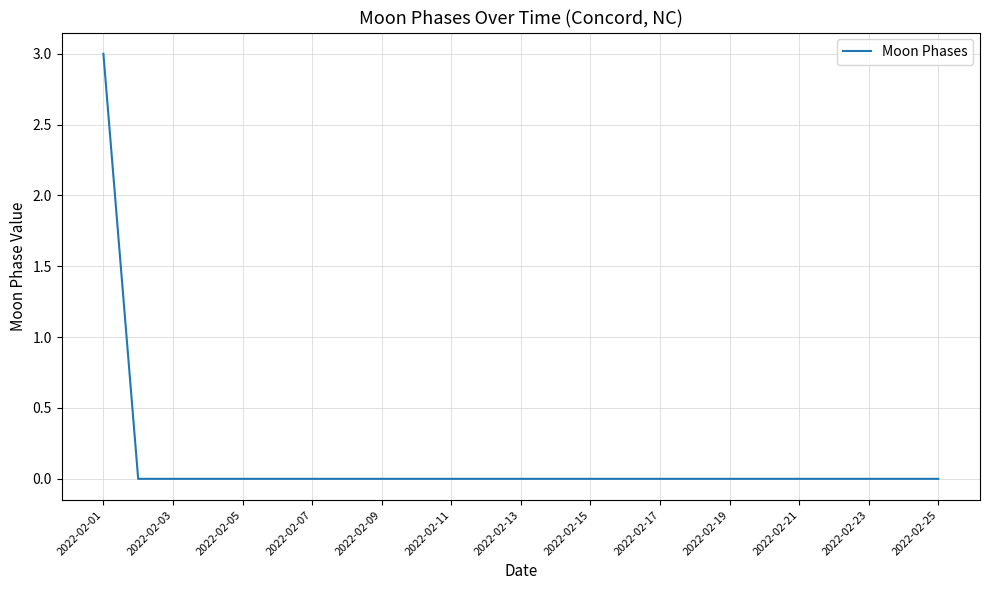

Reading left to right, list all the values displayed in this chart.

3	0	0	0	0	0	0	0	0	0	0	0	0	0	0	0	0	0	0	0	0	0	0	0	0